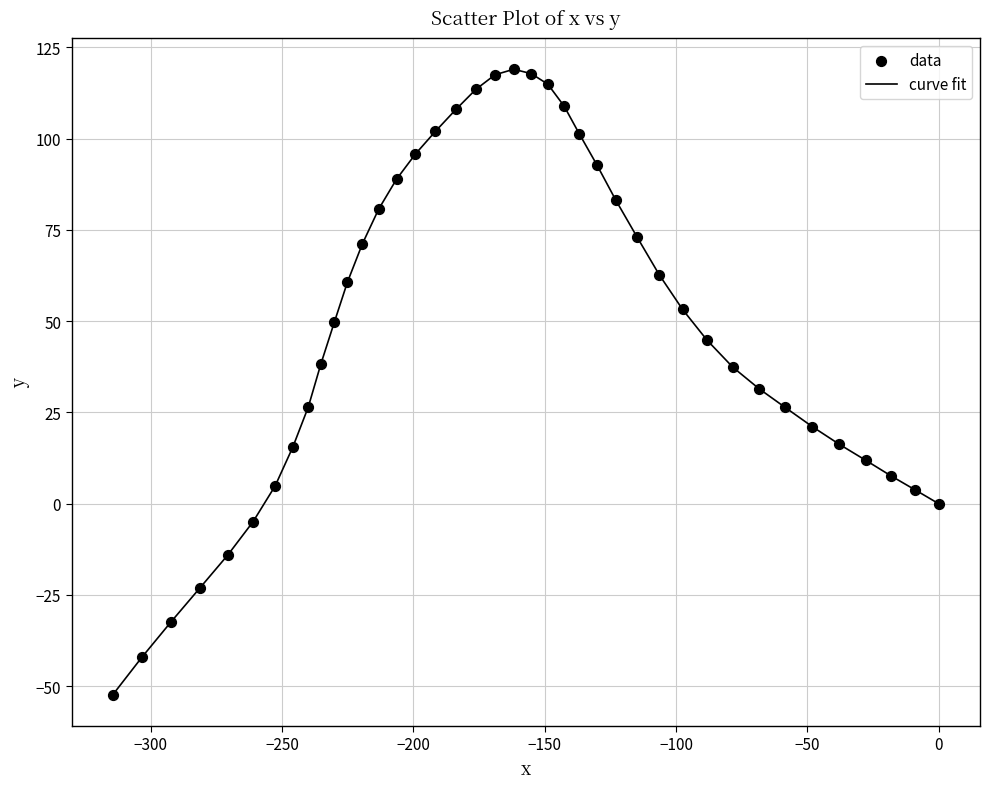

What is the difference between the maximum and minimum values?

171.3